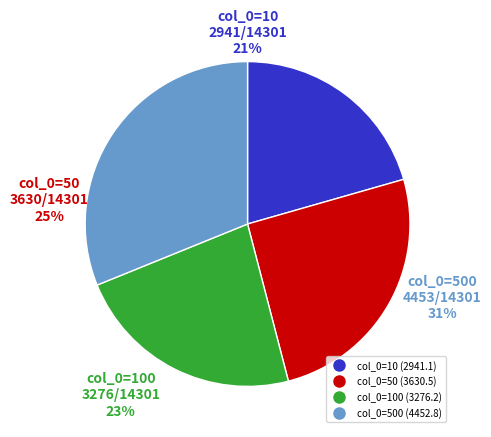

What is the largest slice in the pie chart?

500